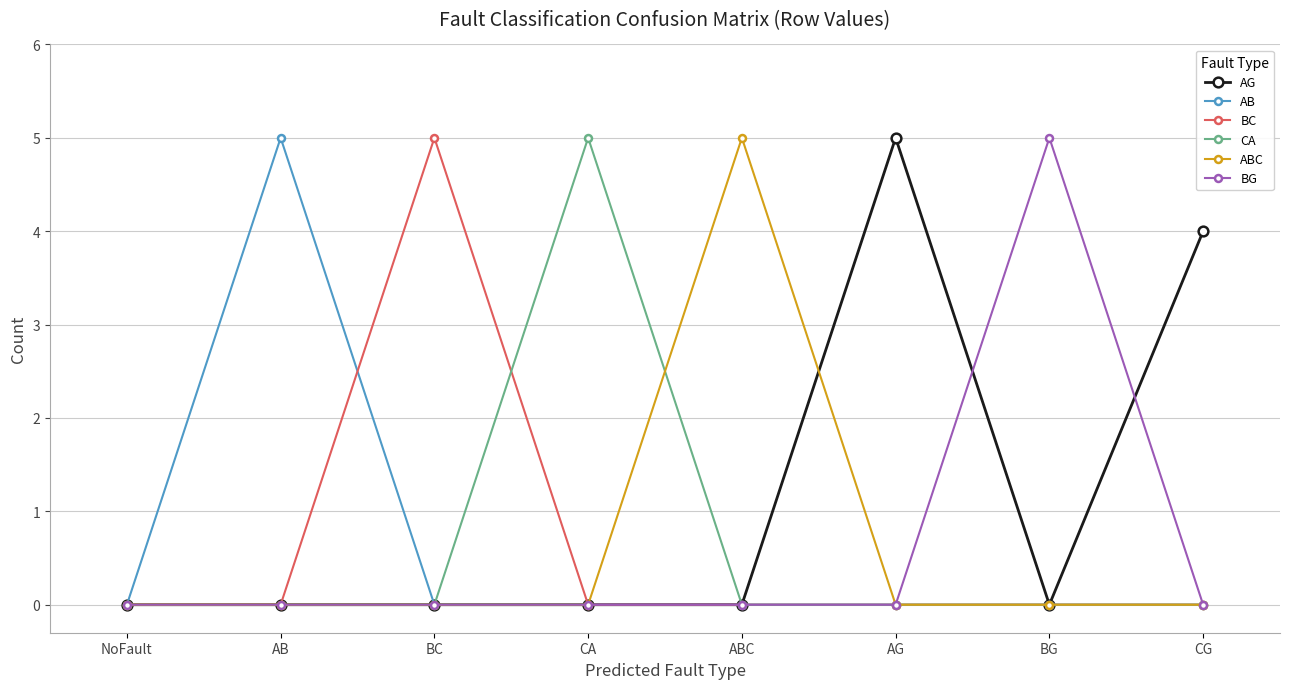

Is the value of CA at BC greater than the value of ABC at ABC?

No